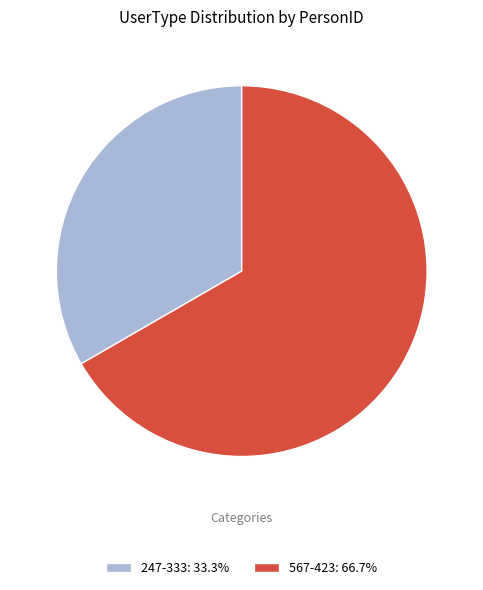

Which category has the smallest portion of the pie?

247-333